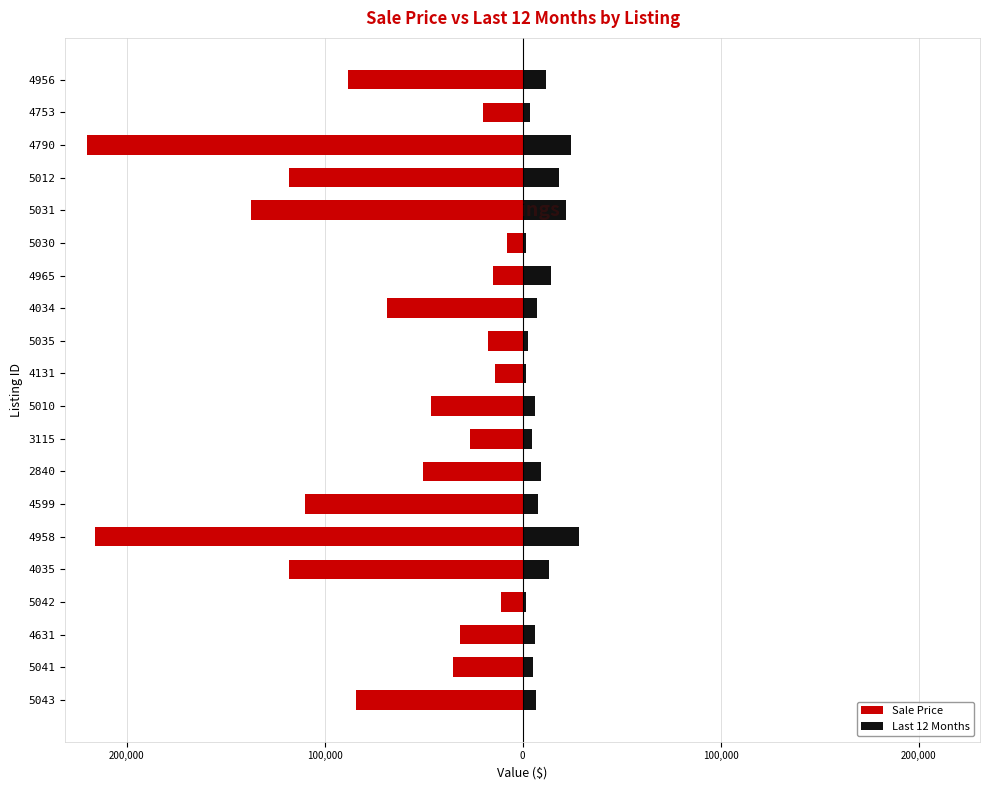

What is the sum of all Last 12 Months values?

198471